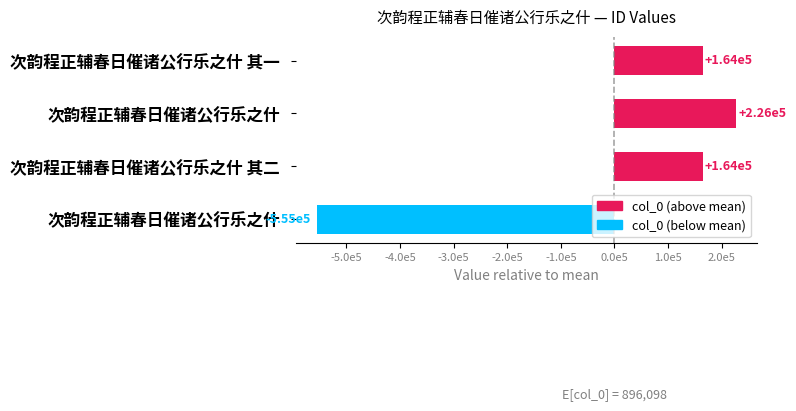

Does the chart contain any negative values?

Yes